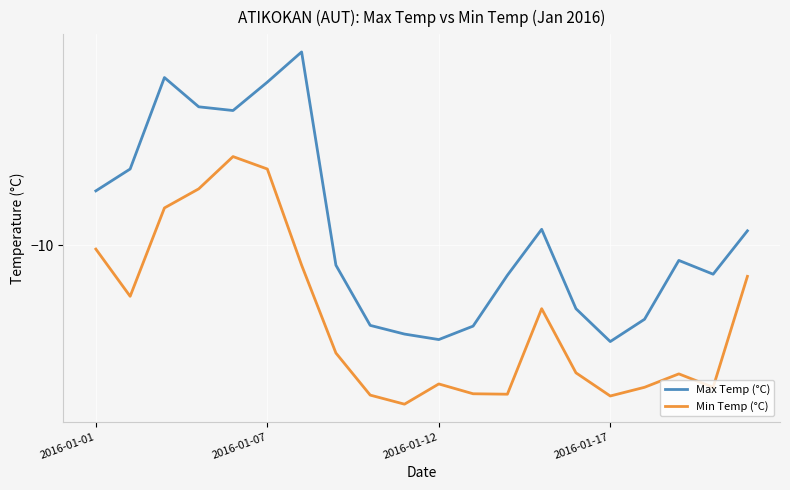

What is the sum of all Min Temp (°C) values?

-402.4